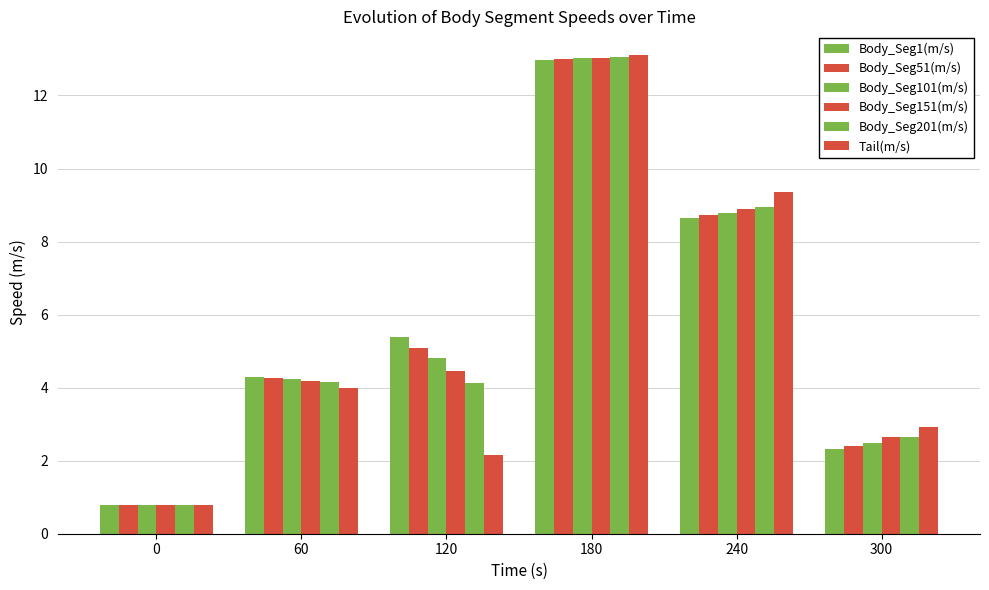

Between 0 and 180, which series saw the biggest shift?

Tail(m/s)